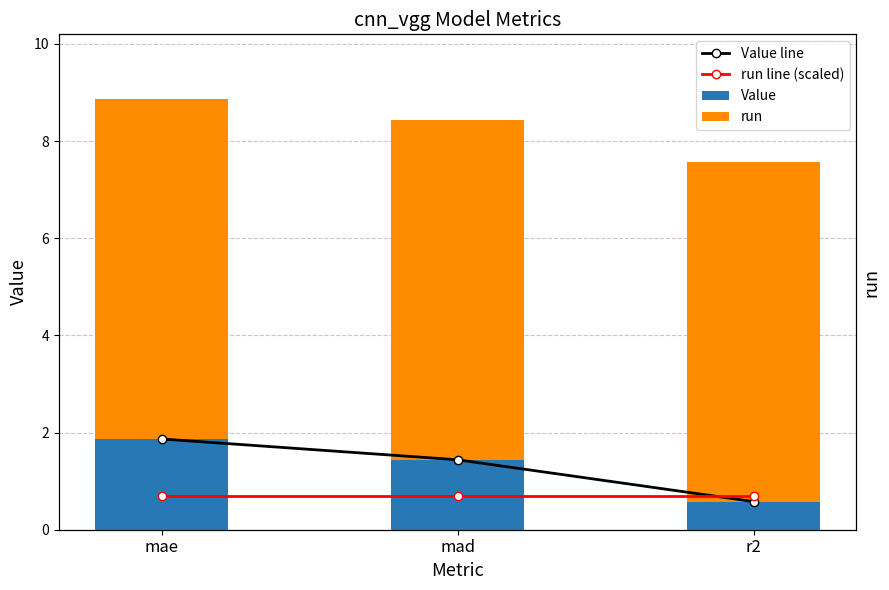

What is the difference between the maximum and minimum values in the Value series?

1.3